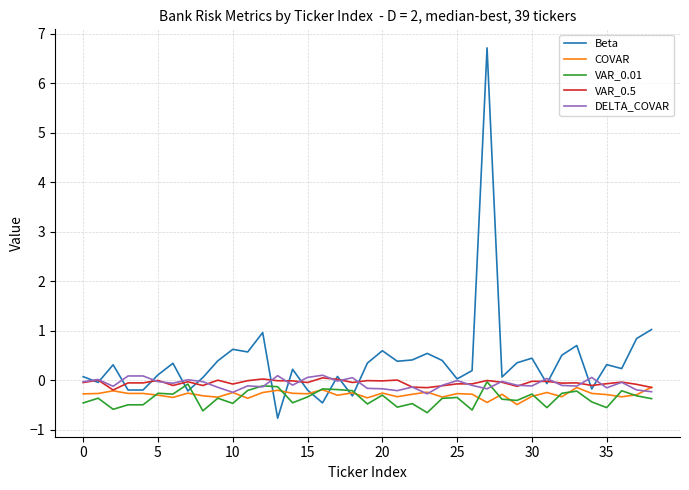

What is the lowest value of the DELTA_COVAR series?

-0.3